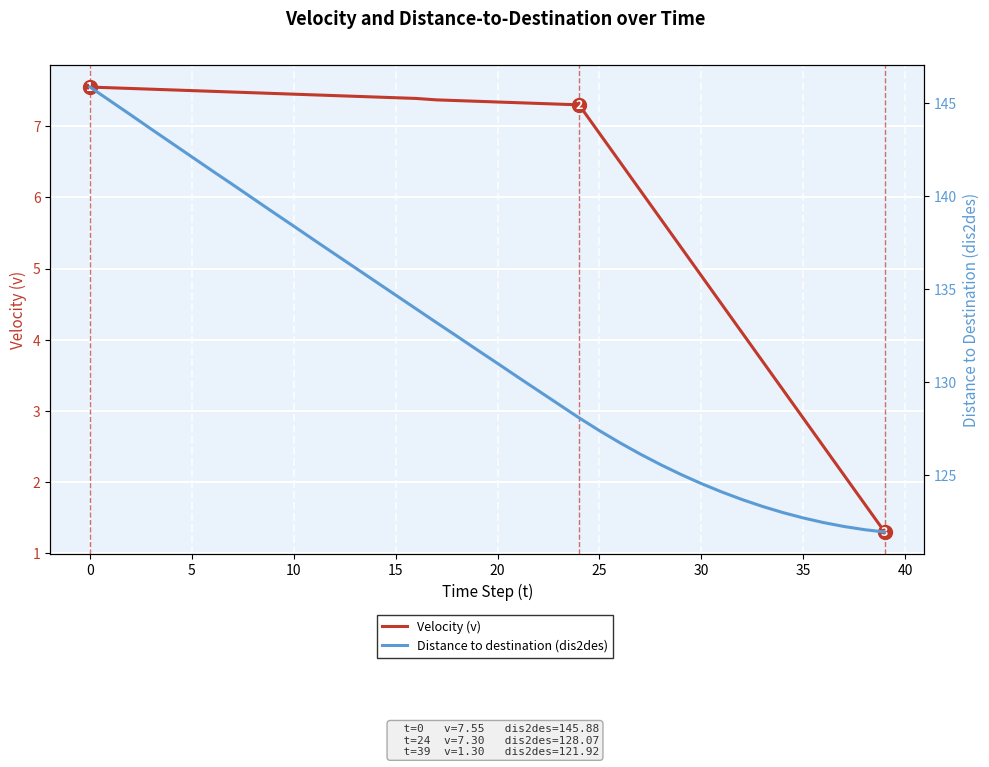

At which label does Distance to destination (dis2des) reach its minimum?

39